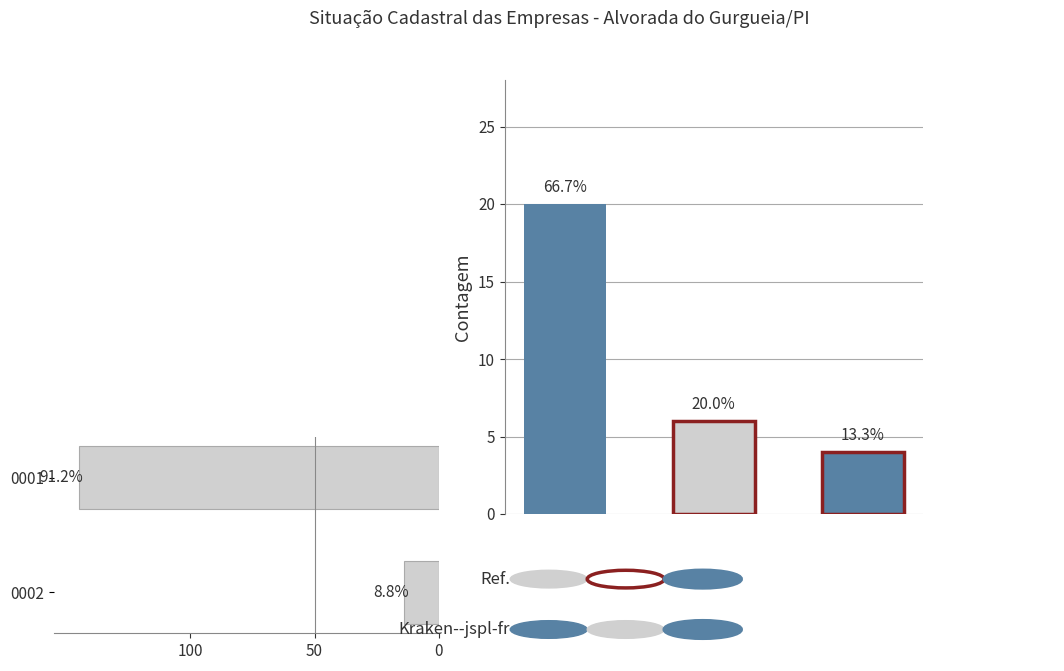

What is the ratio of the value at 0001 to the value at 0002?

10.4